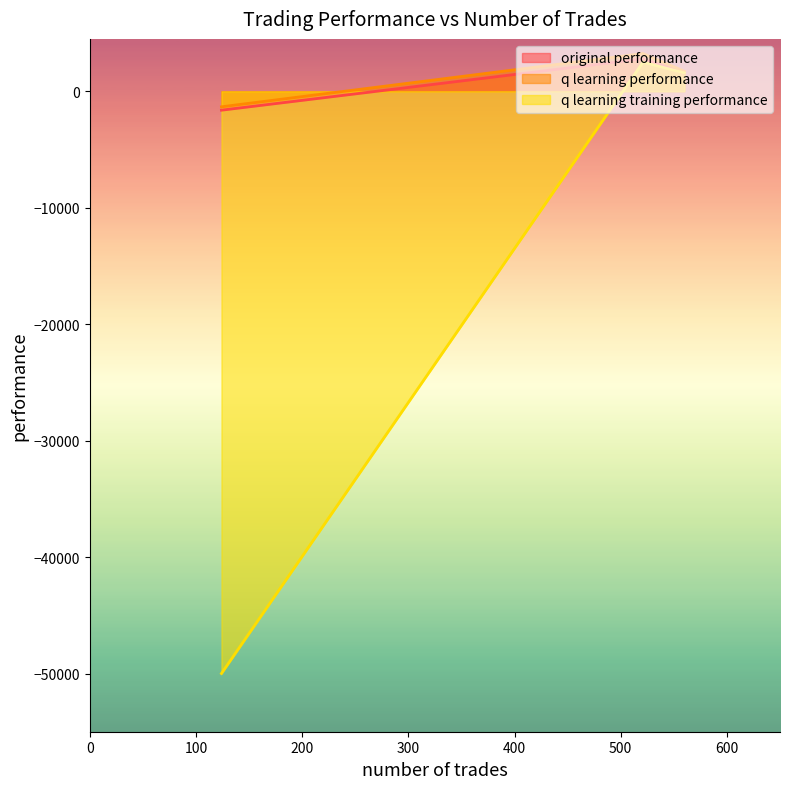

The q learning training performance series shows 1574.8 at 560. True or false?

True